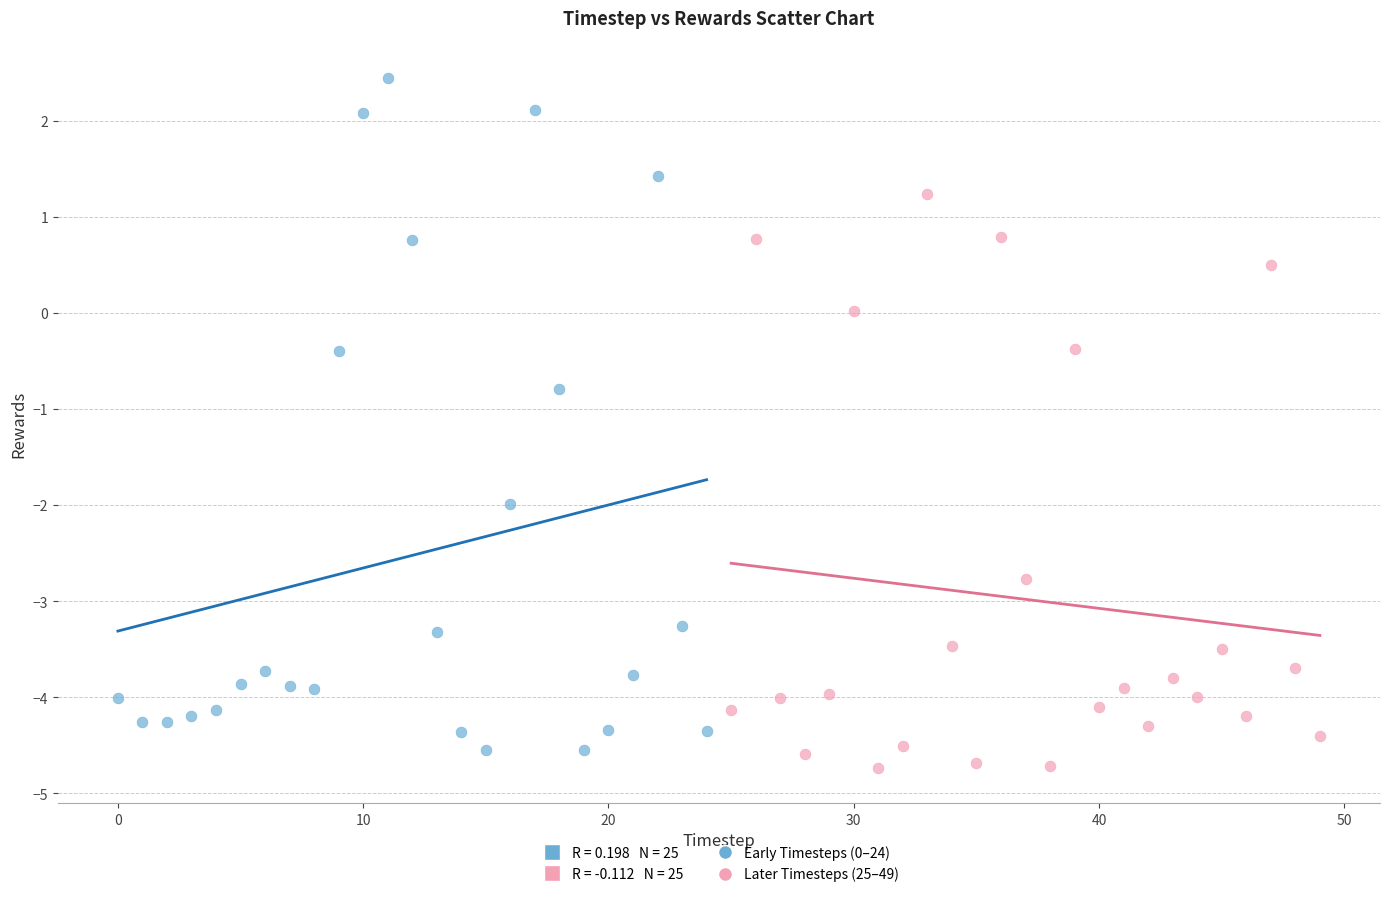

Which series reaches the minimum Y coordinate?

Later Timesteps (25–49)